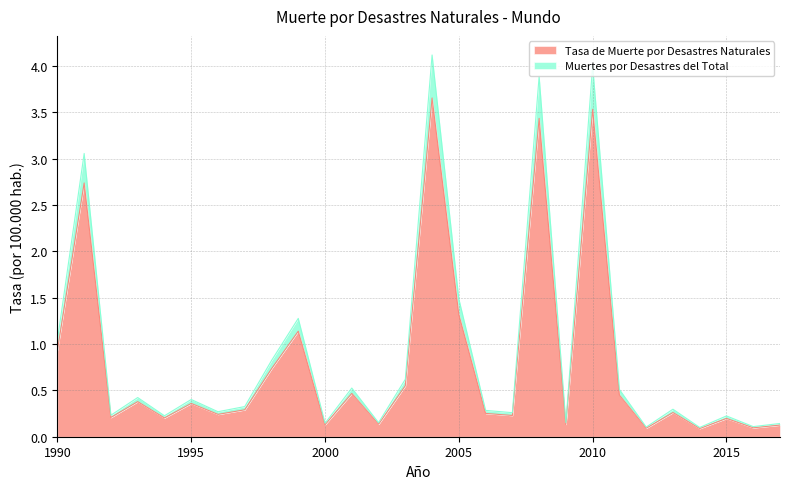

What are all the series names shown in the legend?

Tasa de Muerte por Desastres Naturales, Muertes por Desastres del Total